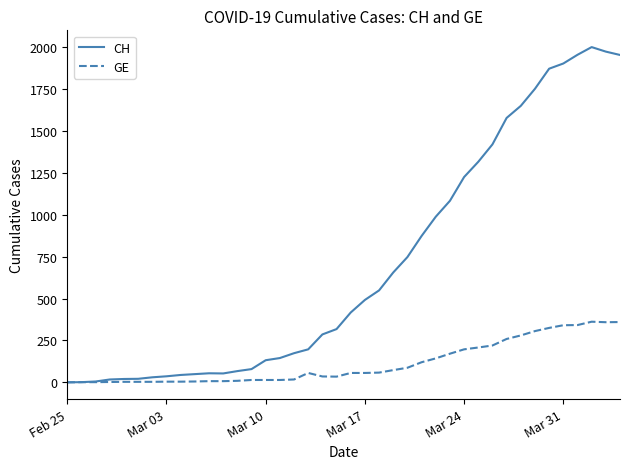

How many values in the CH series are below 417?

20